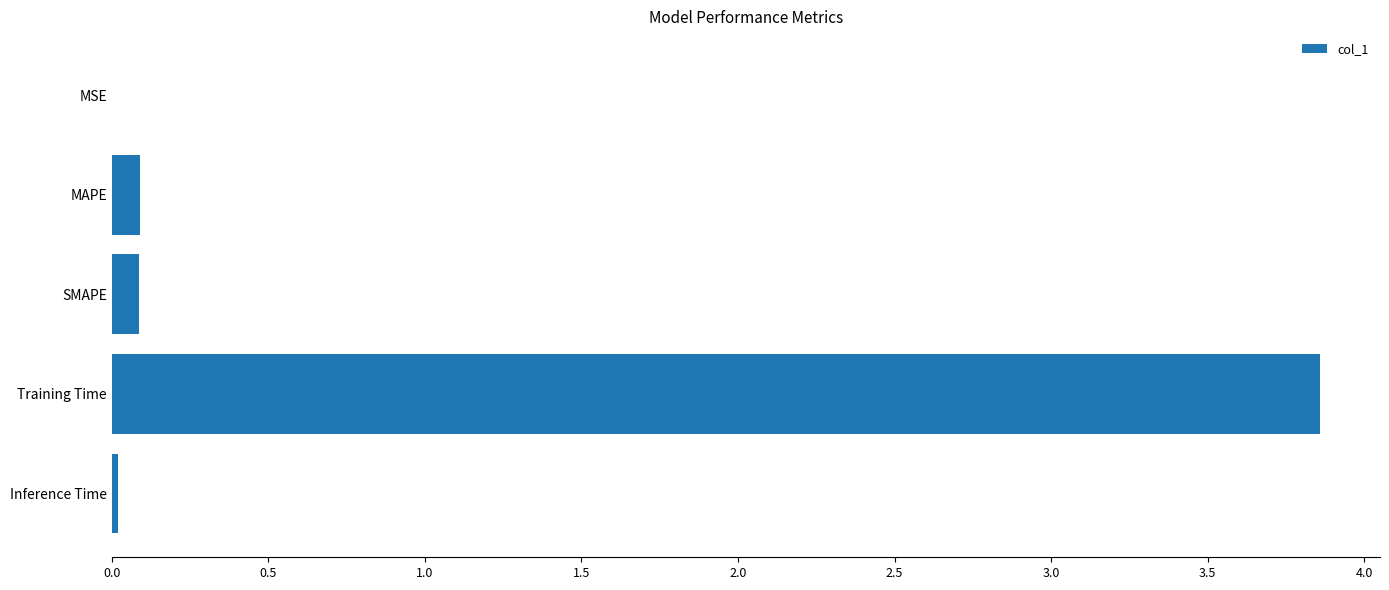

Which has a higher value, Inference Time or Training Time?

Training Time